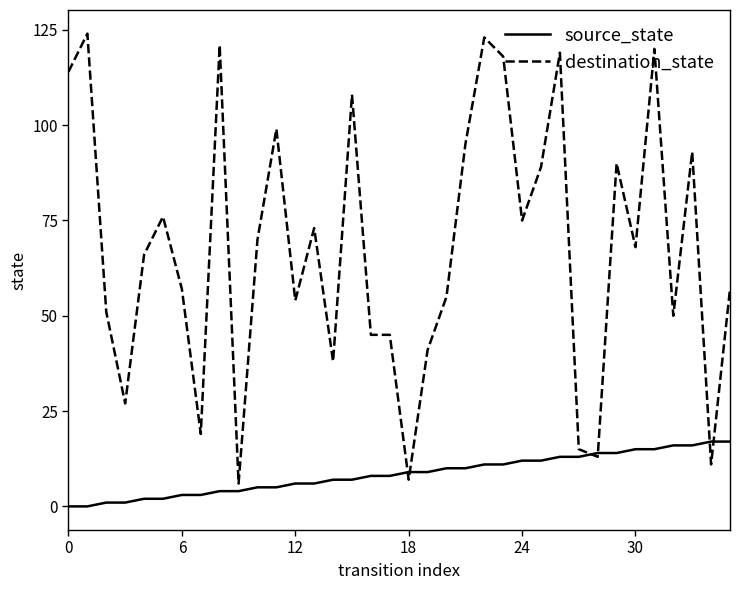

What is the maximum value shown in the chart?

124